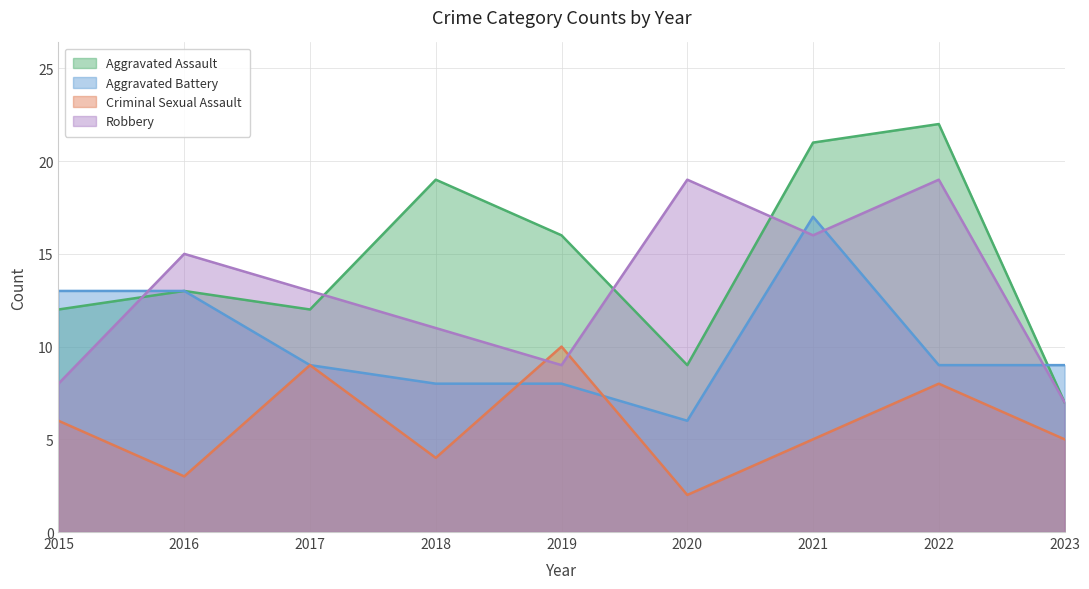

Count the Criminal Sexual Assault values in the range 4 to 8.

5